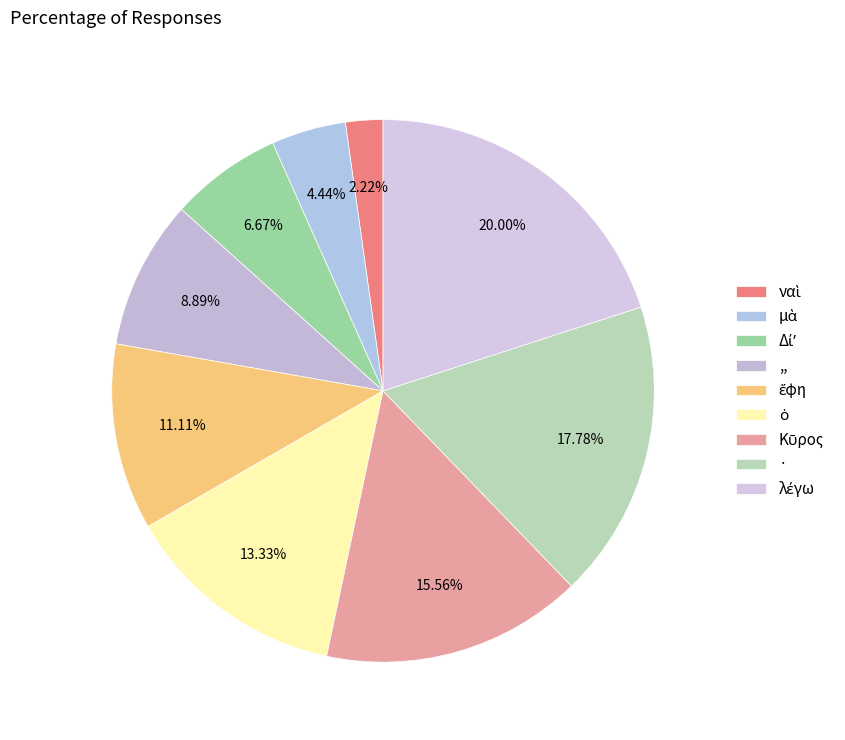

Is ἔφη the majority of the pie?

No